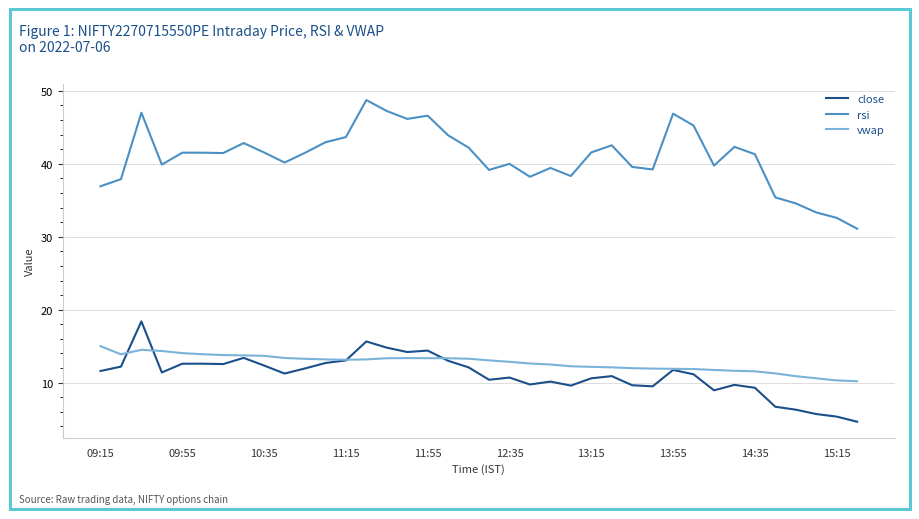

True or false: rsi and vwap intersect in this chart.

False